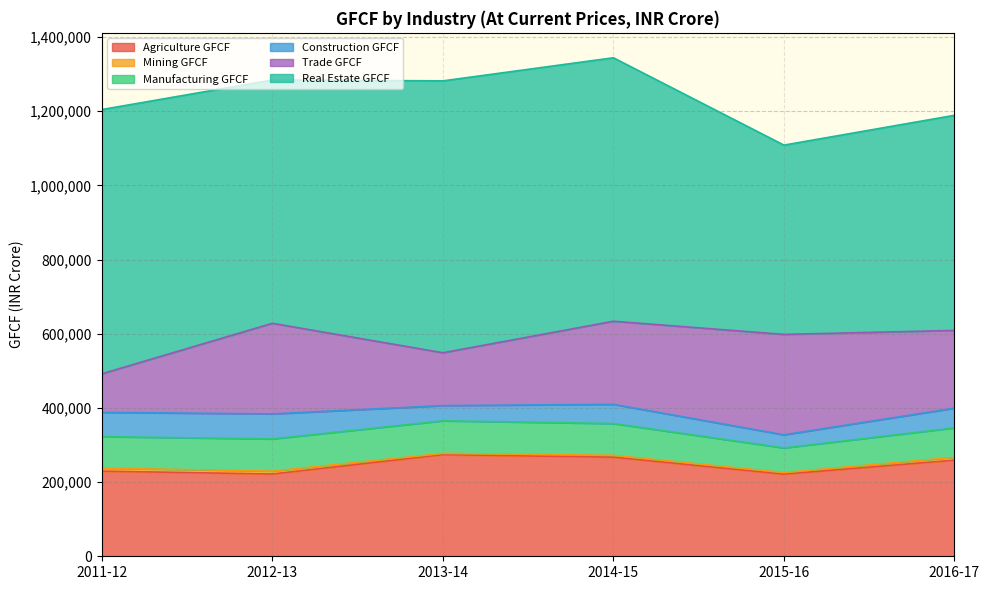

What is the difference between the highest and lowest values at 2013-14?

729505